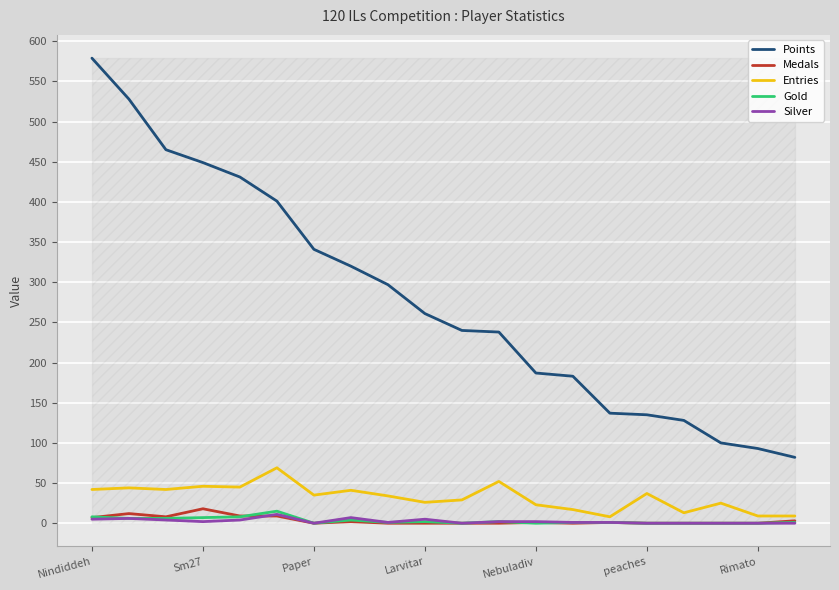

Which series has the widest spread of values?

Points